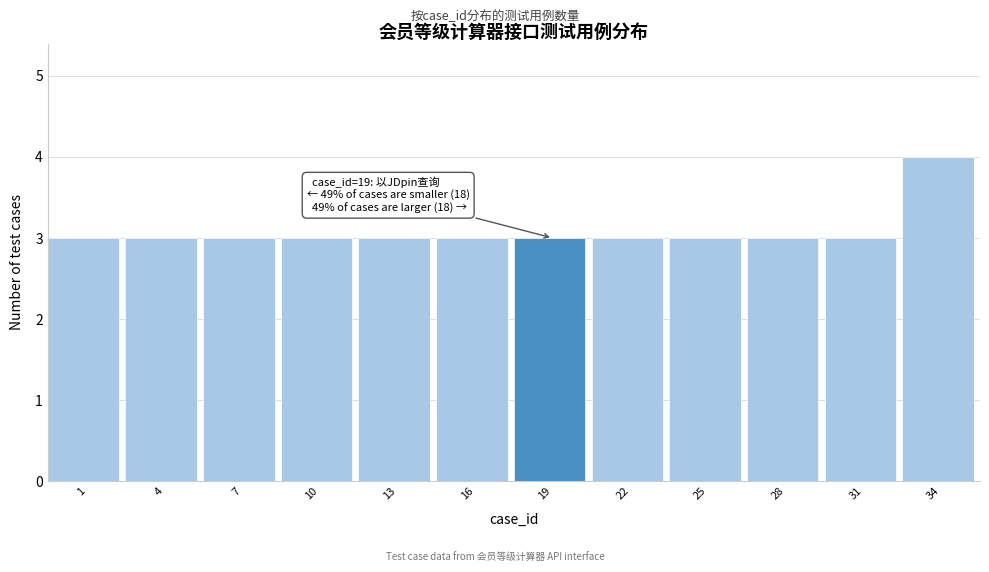

Reading left to right, transcribe all the data shown in this chart.

1=3	4=3	7=3	10=3	13=3	16=3	19=3	22=3	25=3	28=3	31=3	34=4